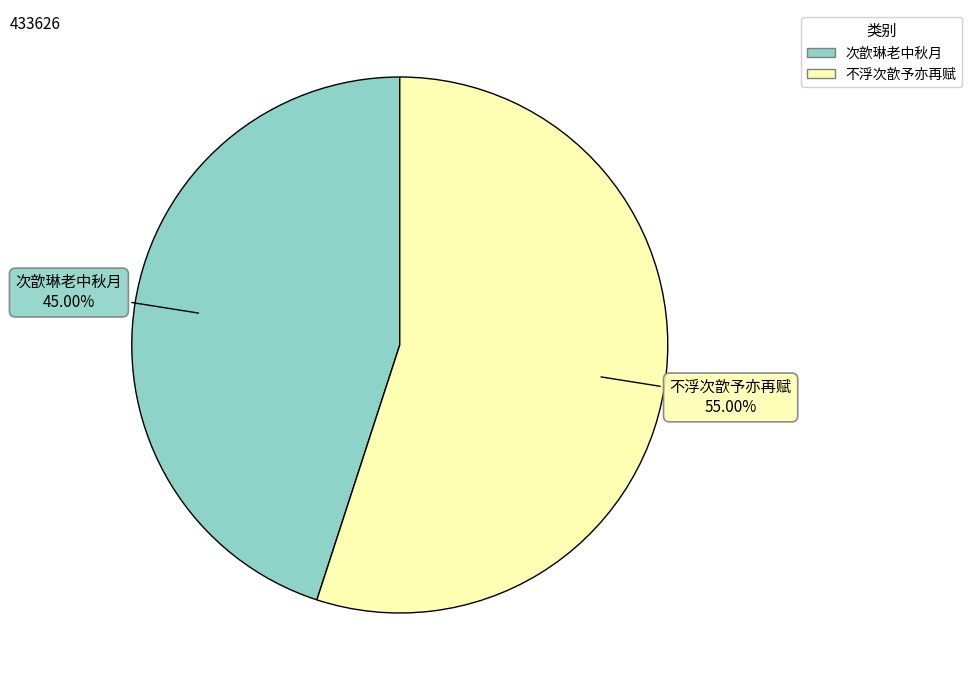

Rank the categories by value from highest to lowest.

不浮次歆予亦再赋, 次歆琳老中秋月